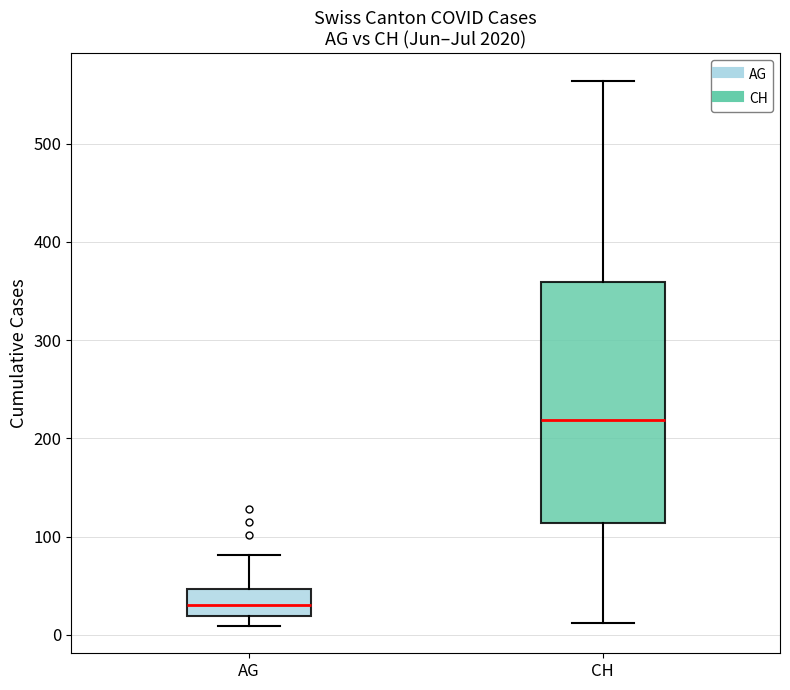

Reading left to right, read every box against the y-axis: the position of its median line, the range the box covers, and the ends of its whiskers. The values are not printed on the chart, so give them approximately, as read against the axis.

AG: median 30, box 20 to 50, whiskers 10 to 80
CH: median 220, box 110 to 360, whiskers 10 to 560